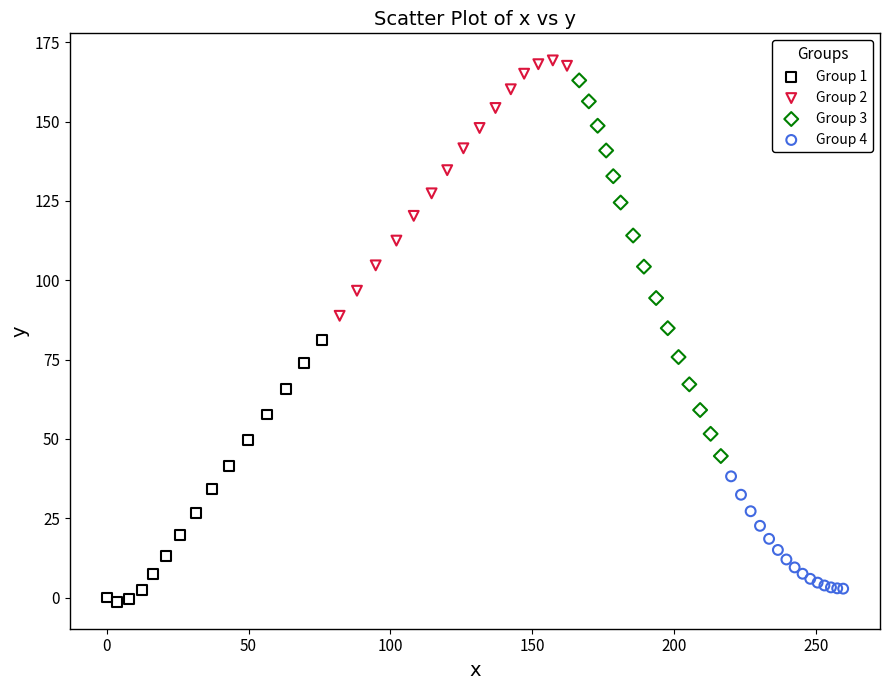

Which series has the widest spread of Y values?

Group 3